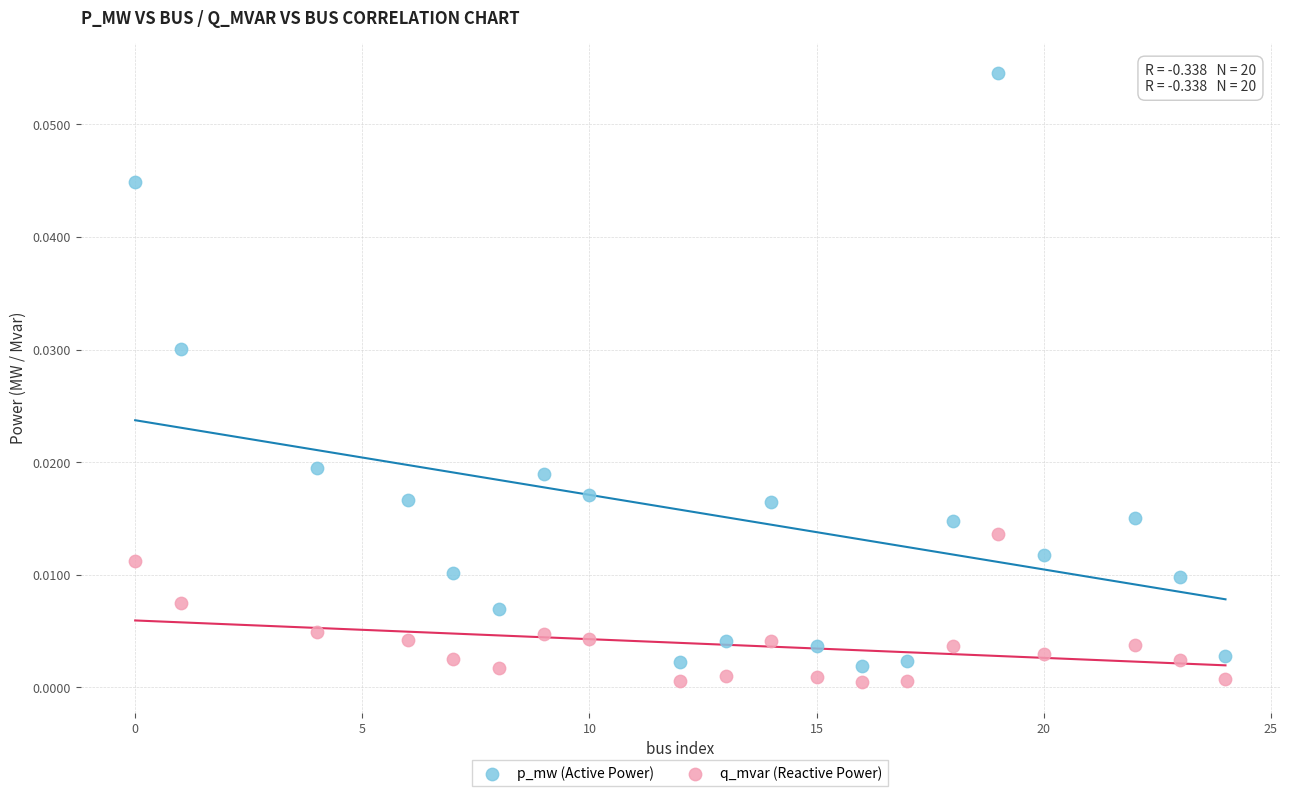

Which series has the largest Y range (max minus min)?

p_mw (Active Power)